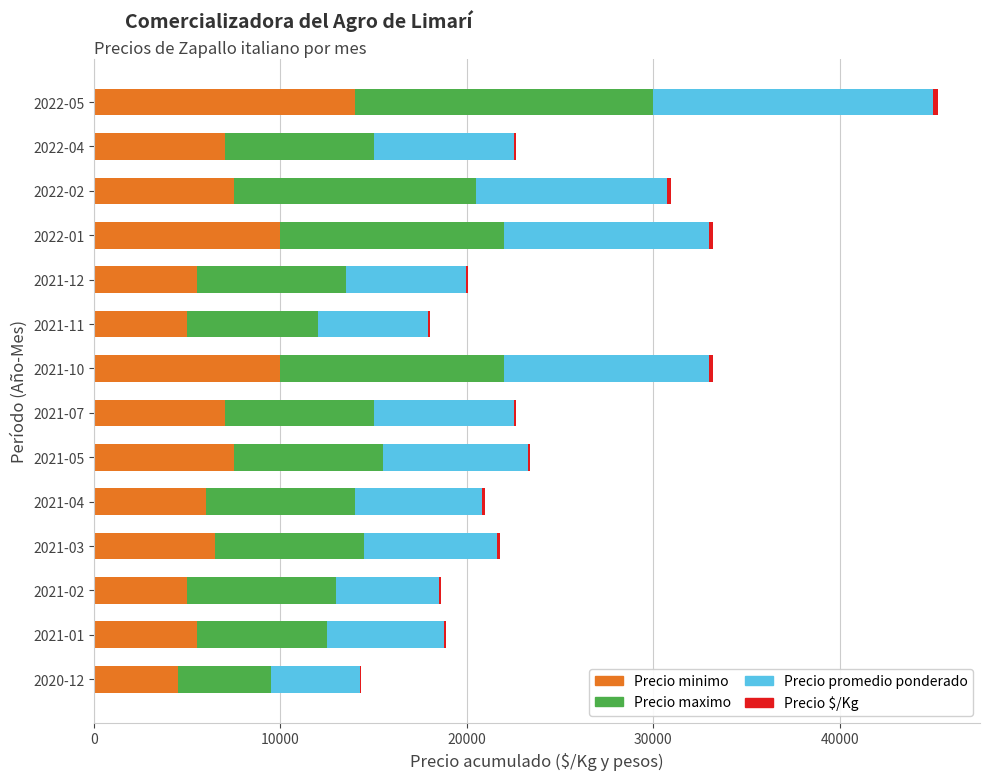

At which category is the sum across all series the highest?

2022-05